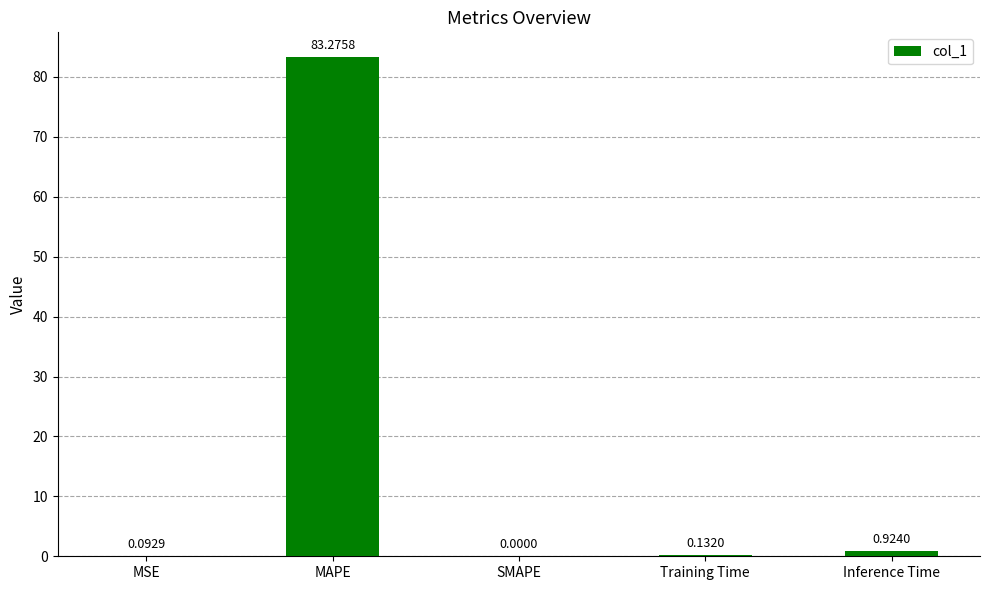

At which label is the value closest to 41?

Inference Time